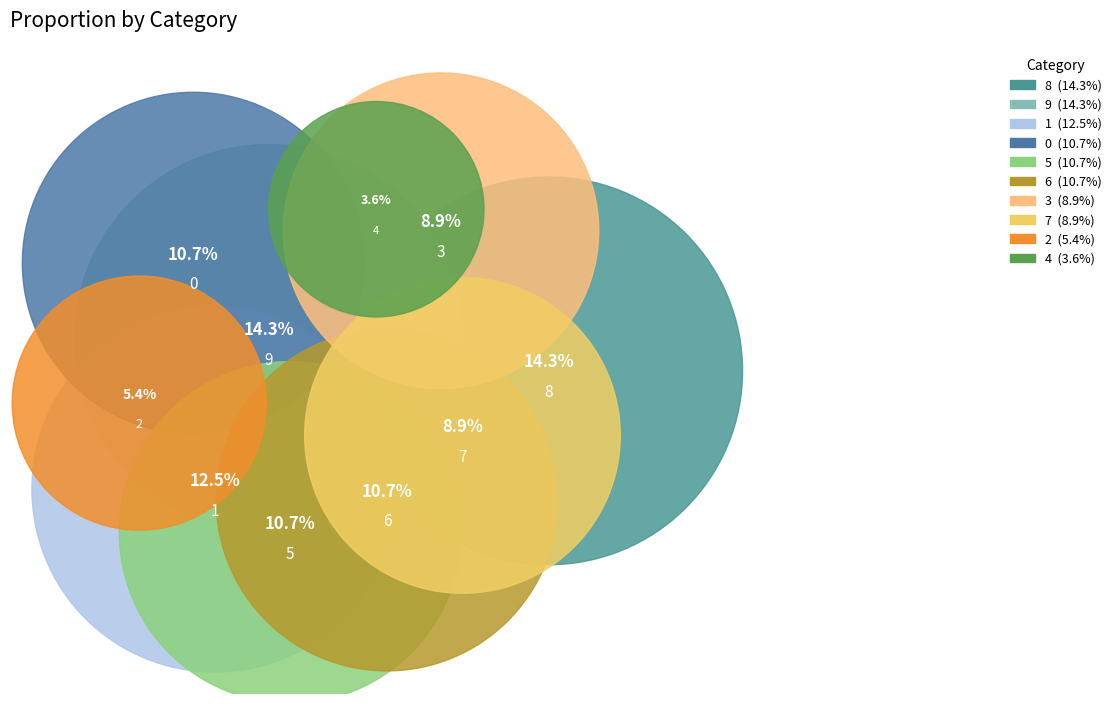

Combined, what portion of the pie is 9 and 6?

25.0%